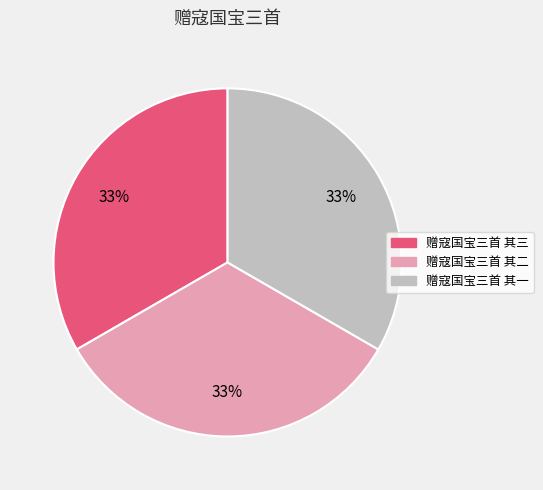

Combined, do 赠寇国宝三首 其二 and 赠寇国宝三首 其一 account for over 50%?

Yes